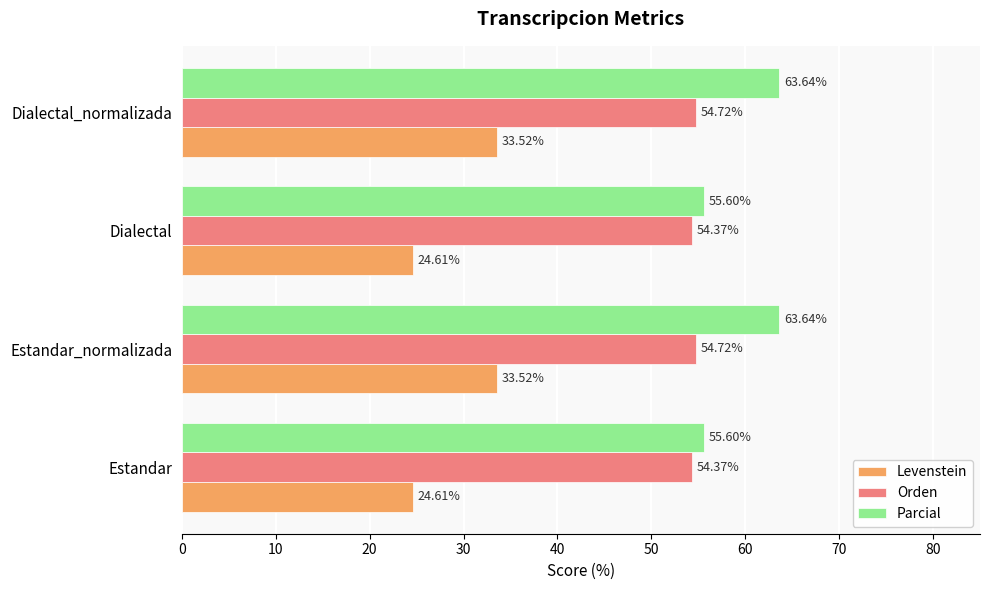

What is the maximum value shown in the chart?

63.6